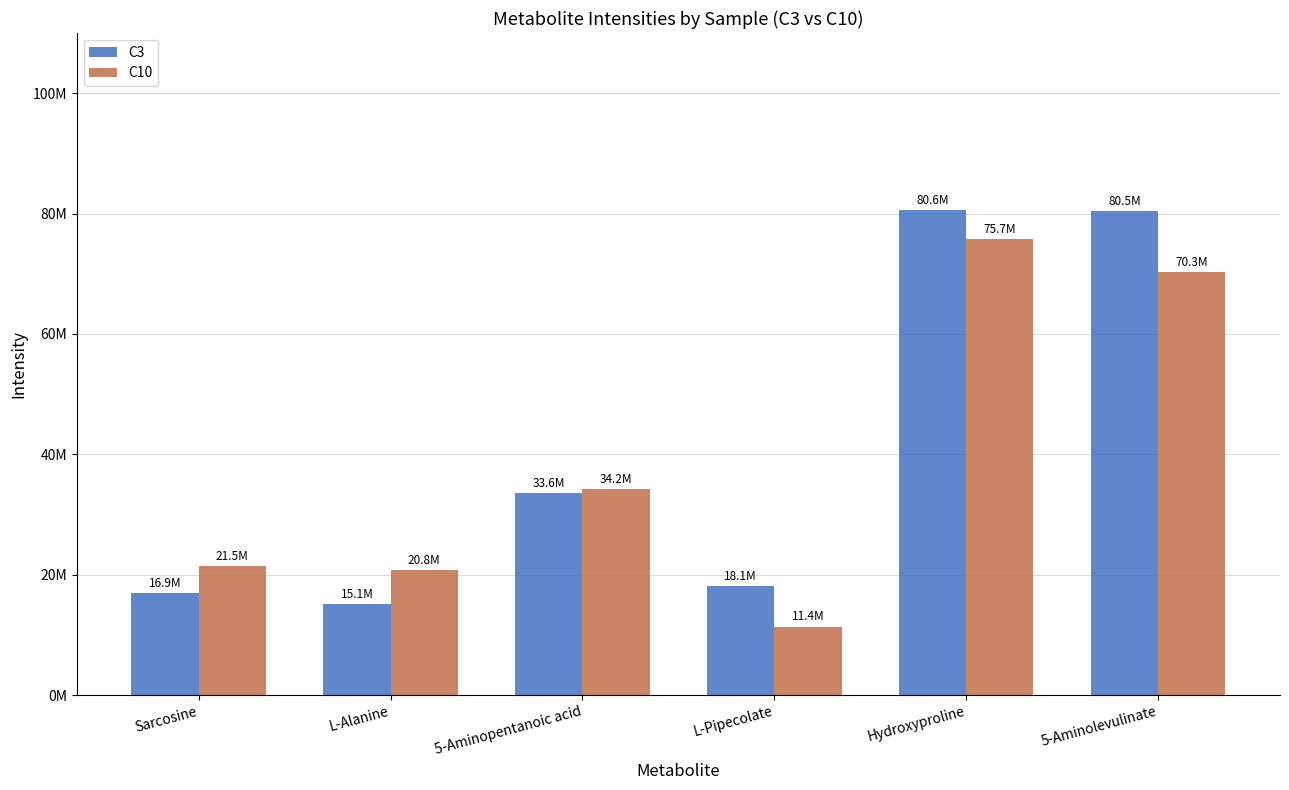

Where does the C3 series first go above 33600000?

Hydroxyproline